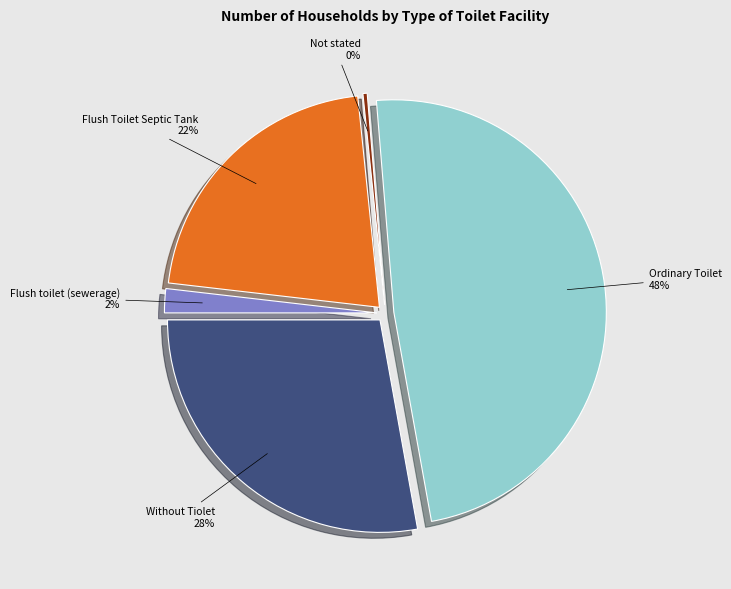

What is the total percentage of Ordinary Toilet and Flush Toilet Septic Tank?

70.0%